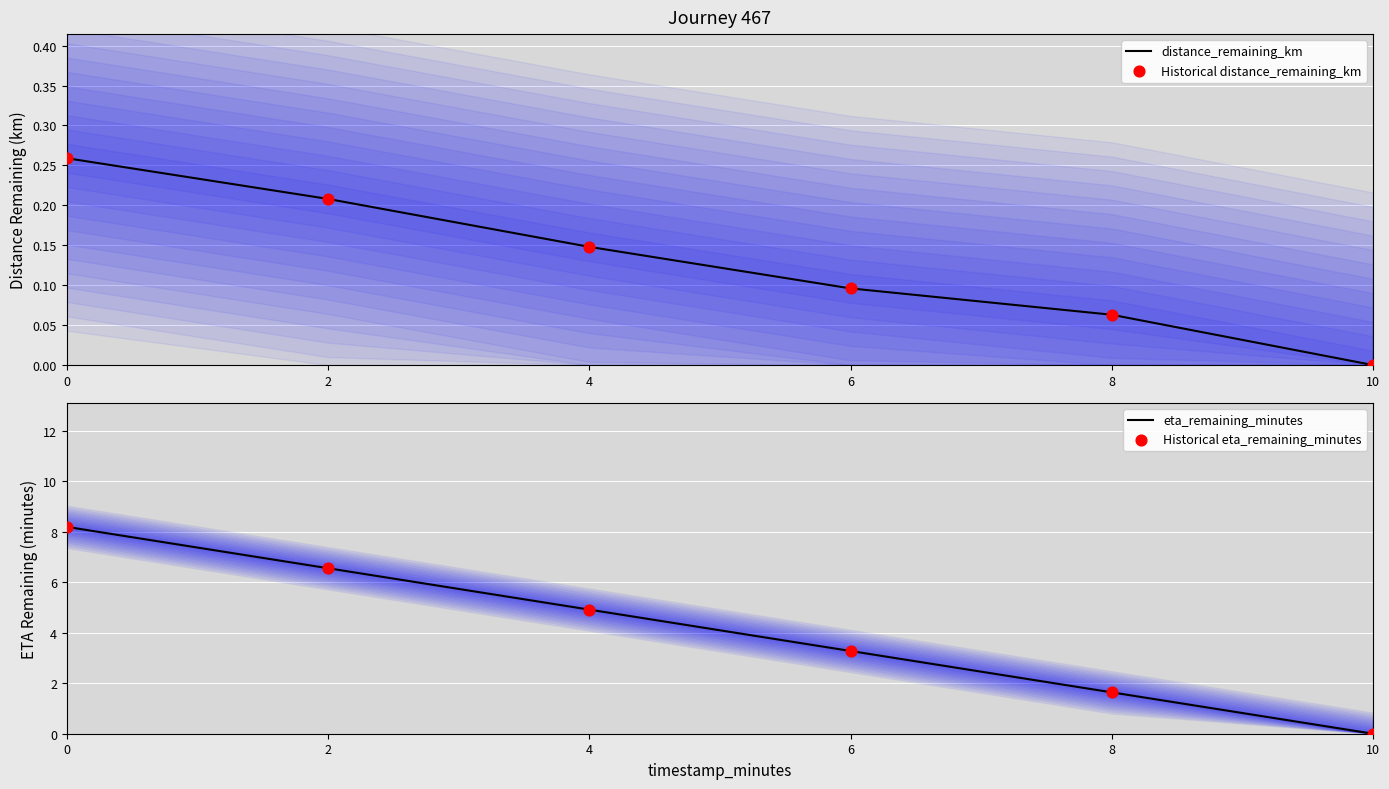

Which series reaches the maximum Y coordinate?

eta_remaining_minutes